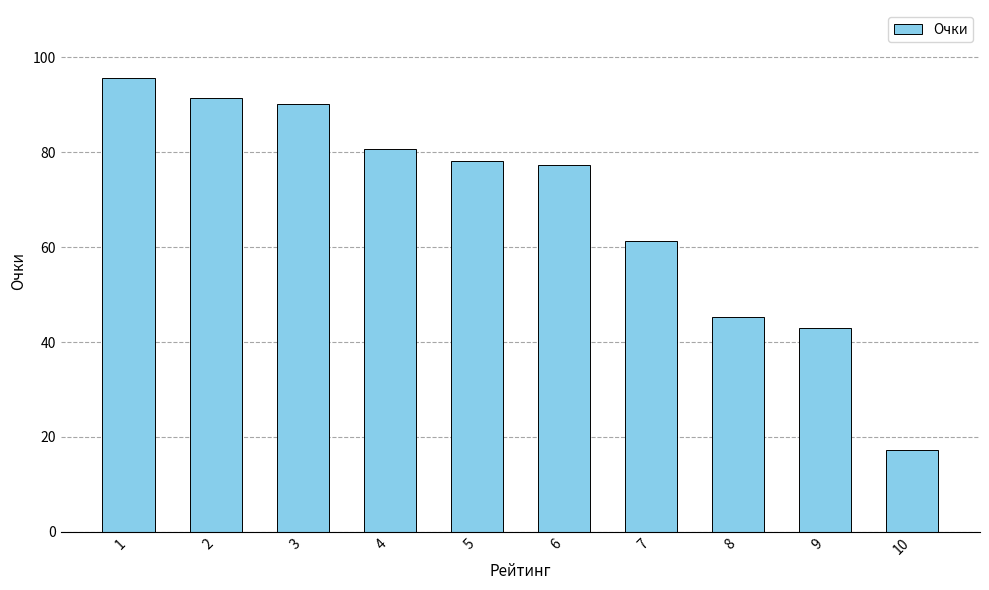

Where is the data nearest to the value 56?

7